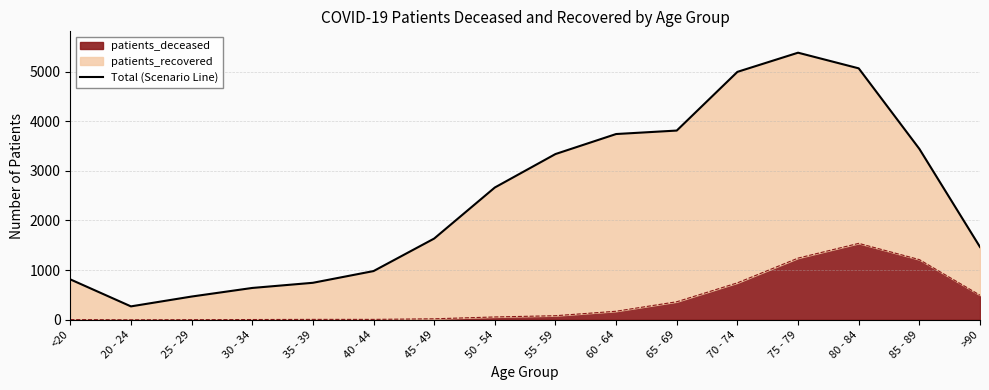

How many data points are above 2664?

7